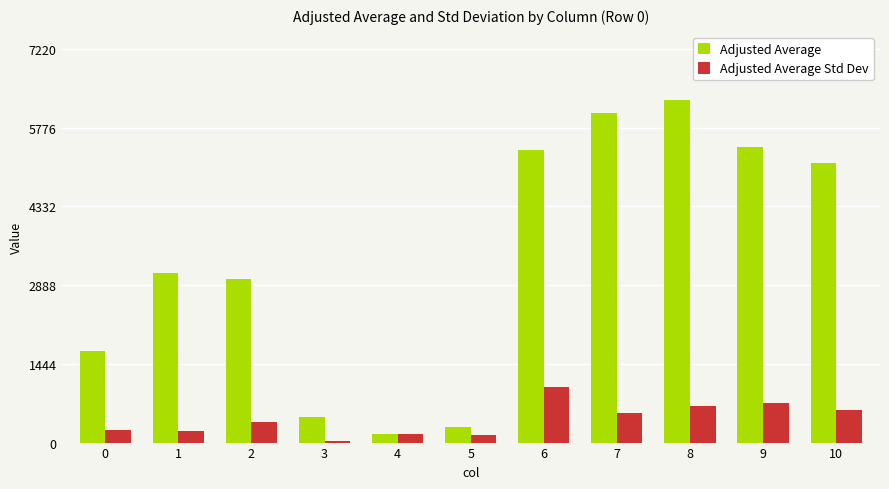

Rank the series by their maximum value, from lowest to highest.

Adjusted Average Std Dev, Adjusted Average